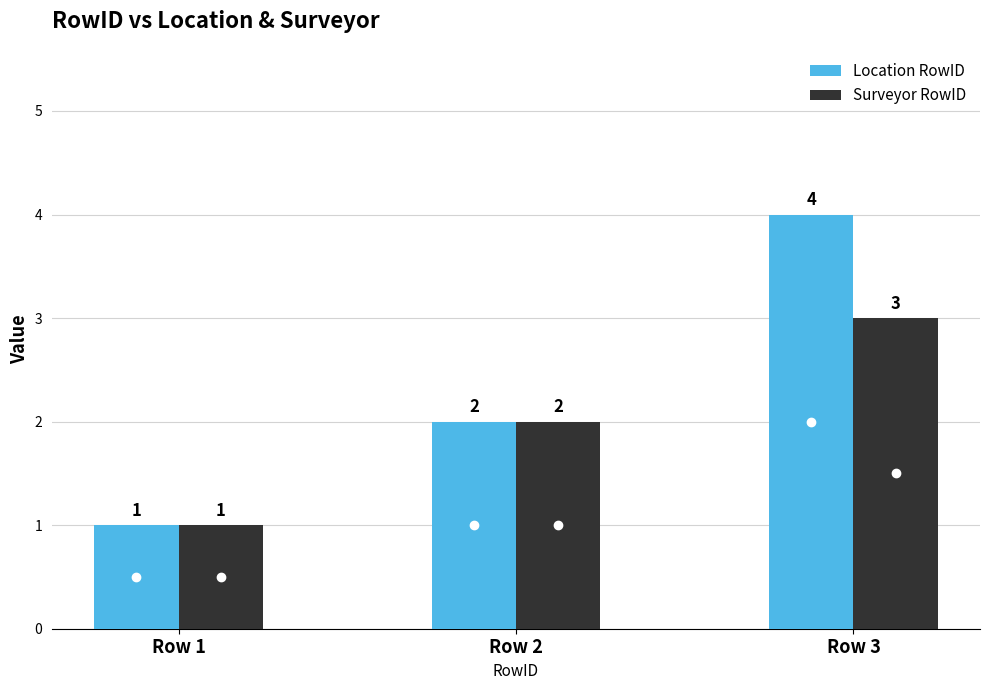

At which label is Location RowID closest to 2?

Row 2